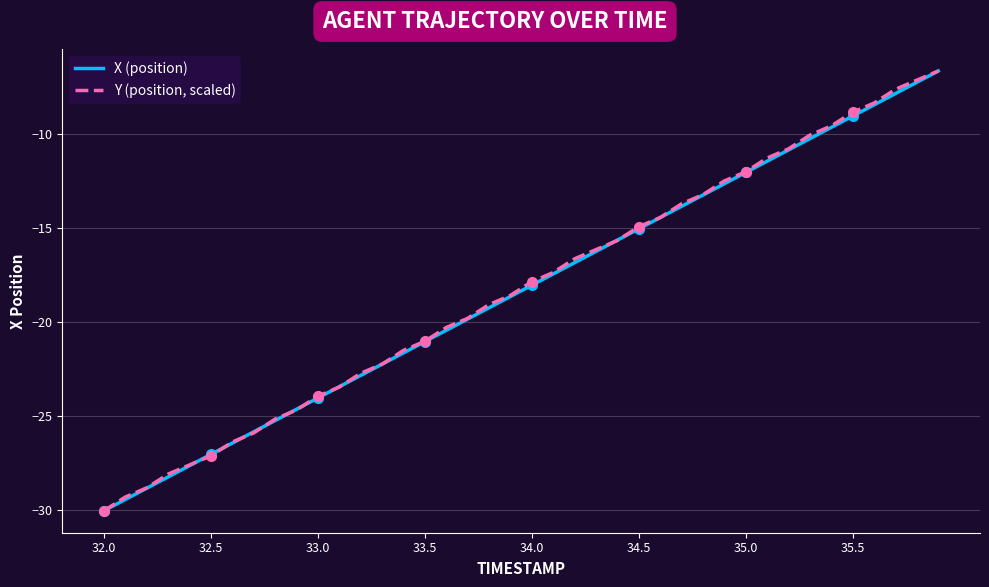

List the series in order of their overall mean, lowest first.

X (position), Y (position, scaled)